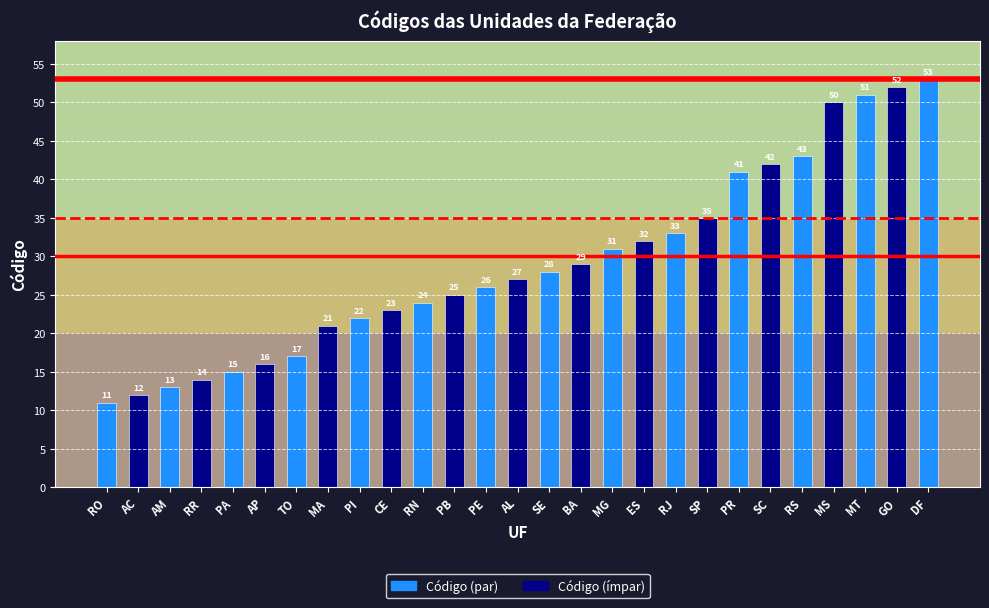

What is the maximum value shown in the chart?

53